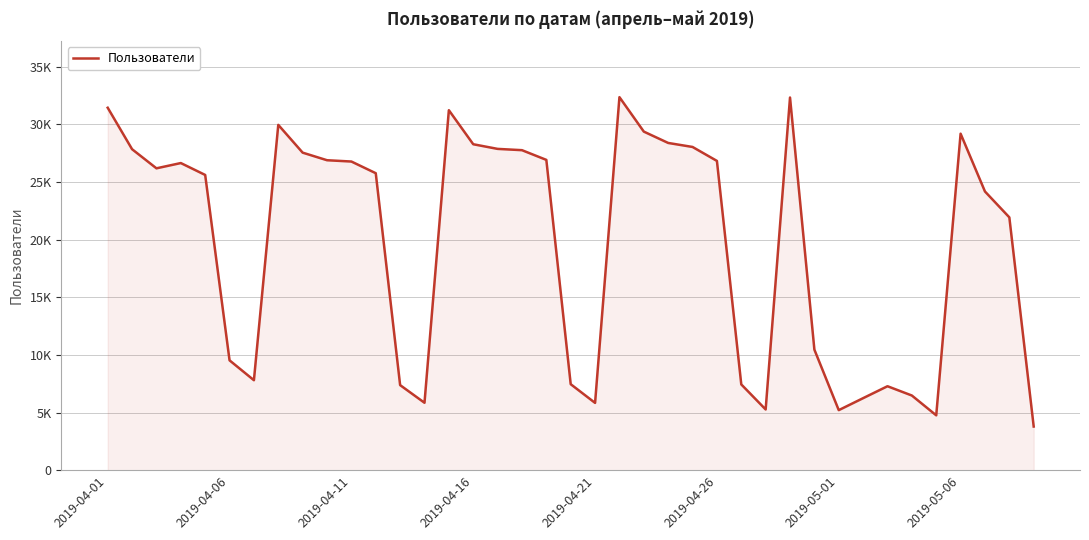

Does the chart have visible grid lines?

Yes